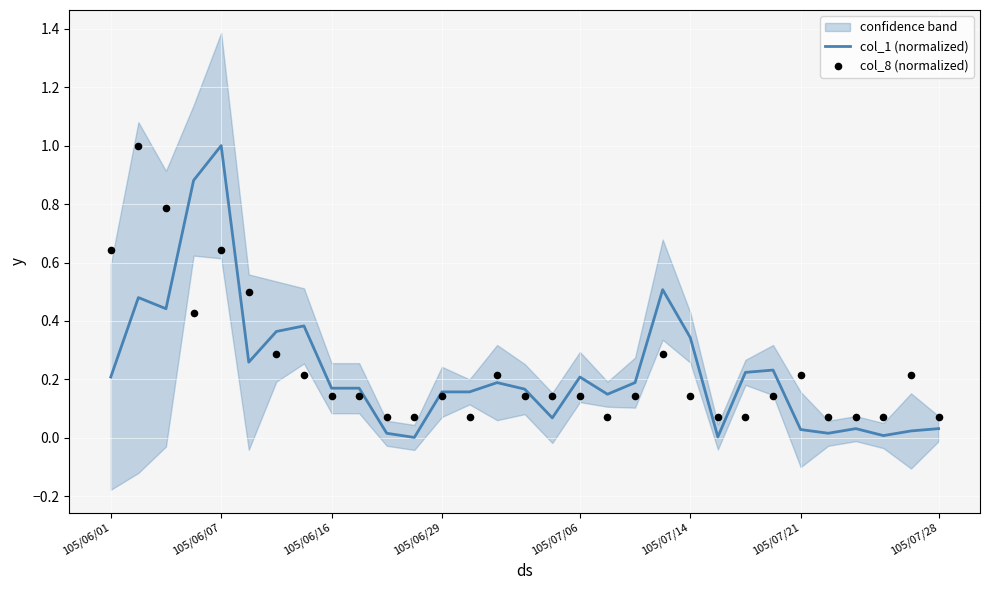

Is the value of col_8 (normalized) at 29 greater than the value of col_1 (normalized) at 27?

Yes